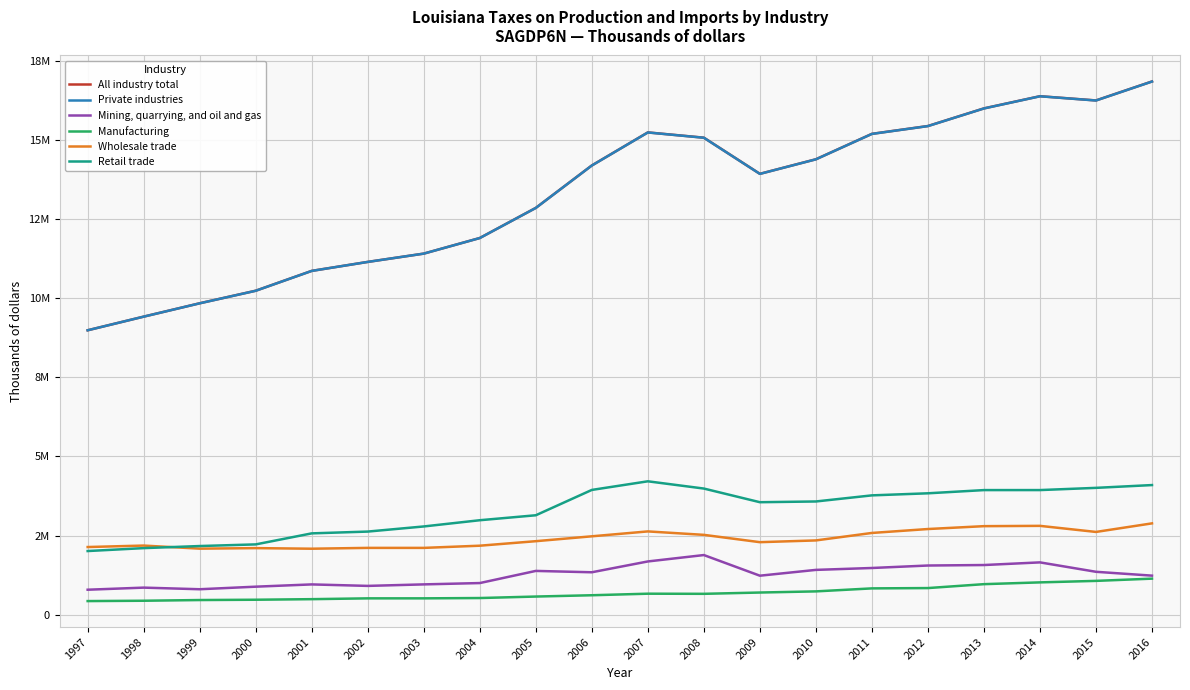

Where is Retail trade nearest to the value 3110503?

2005